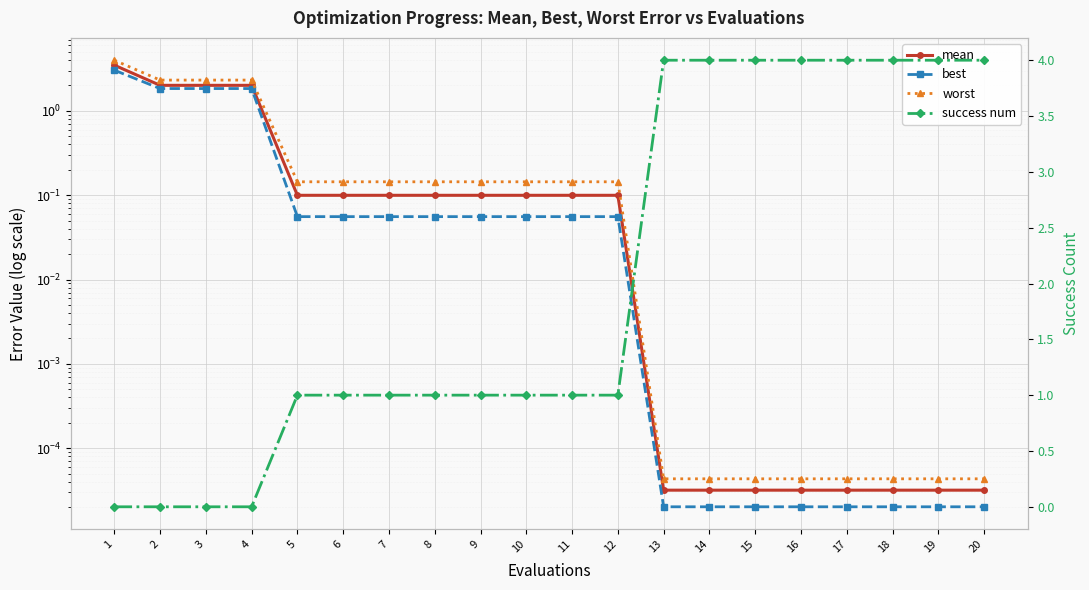

Which has a higher value, 18 or 12?

12